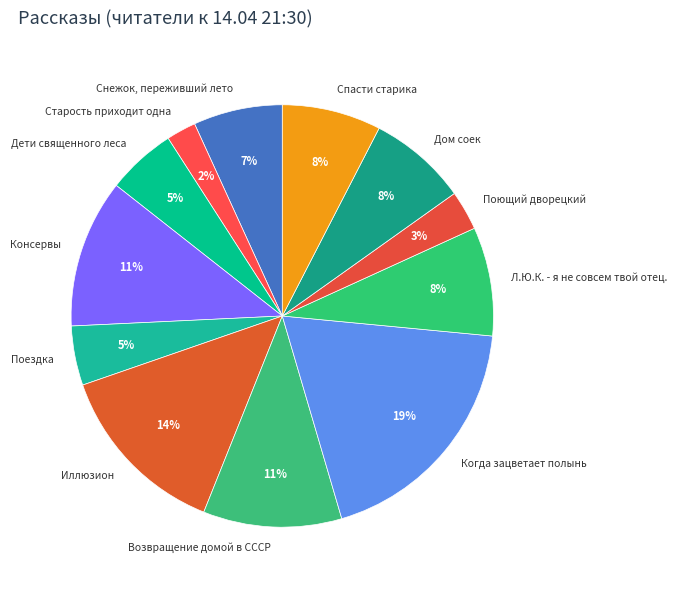

Is Поющий дворецкий the majority of the pie?

No